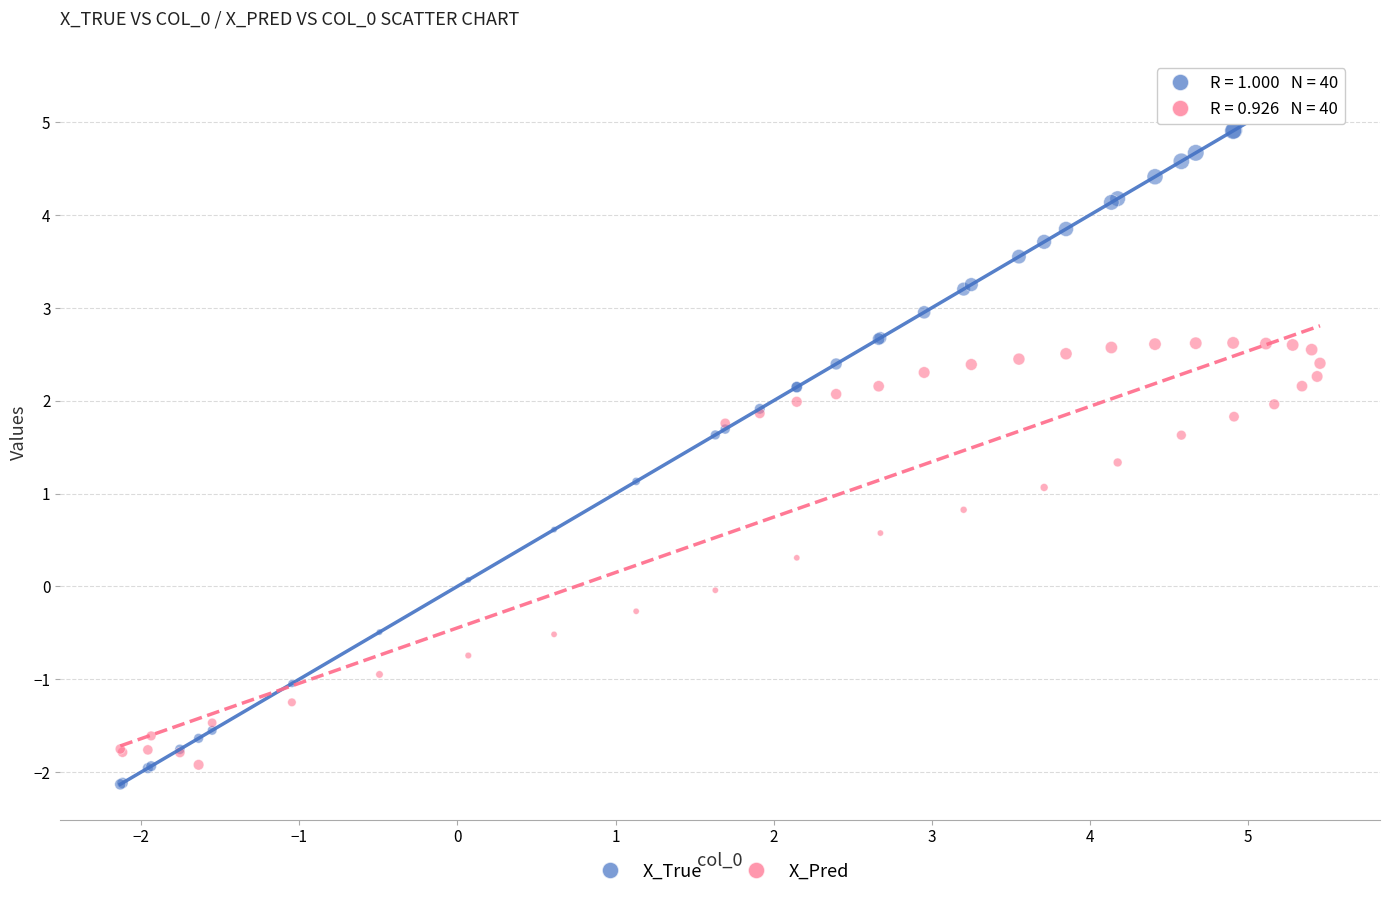

What is the X range (max minus min) for the scatter plot?

7.6